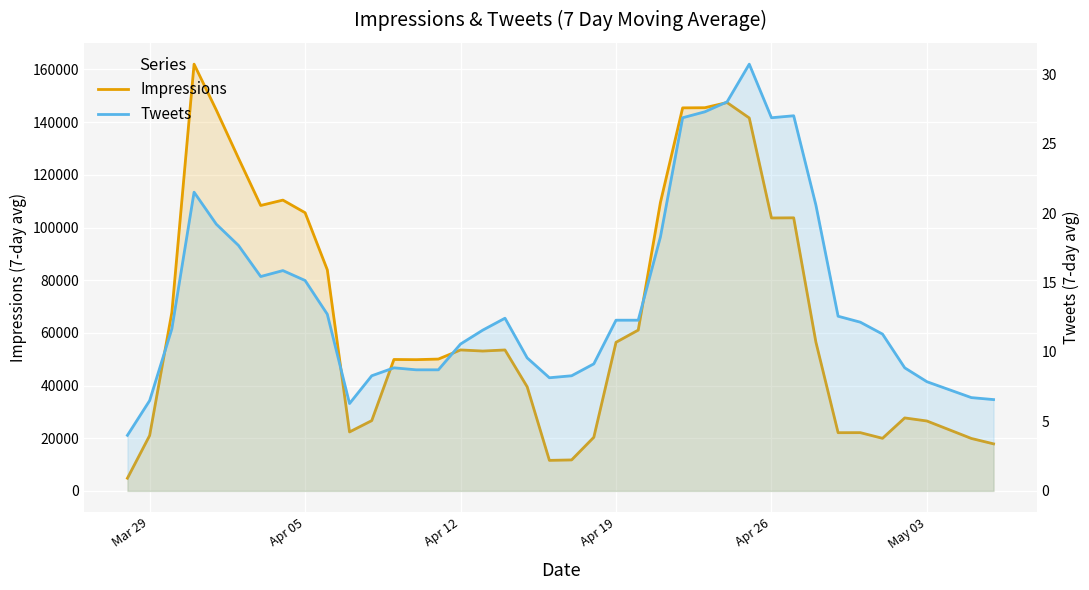

Which series has the largest range (max minus min)?

Impressions